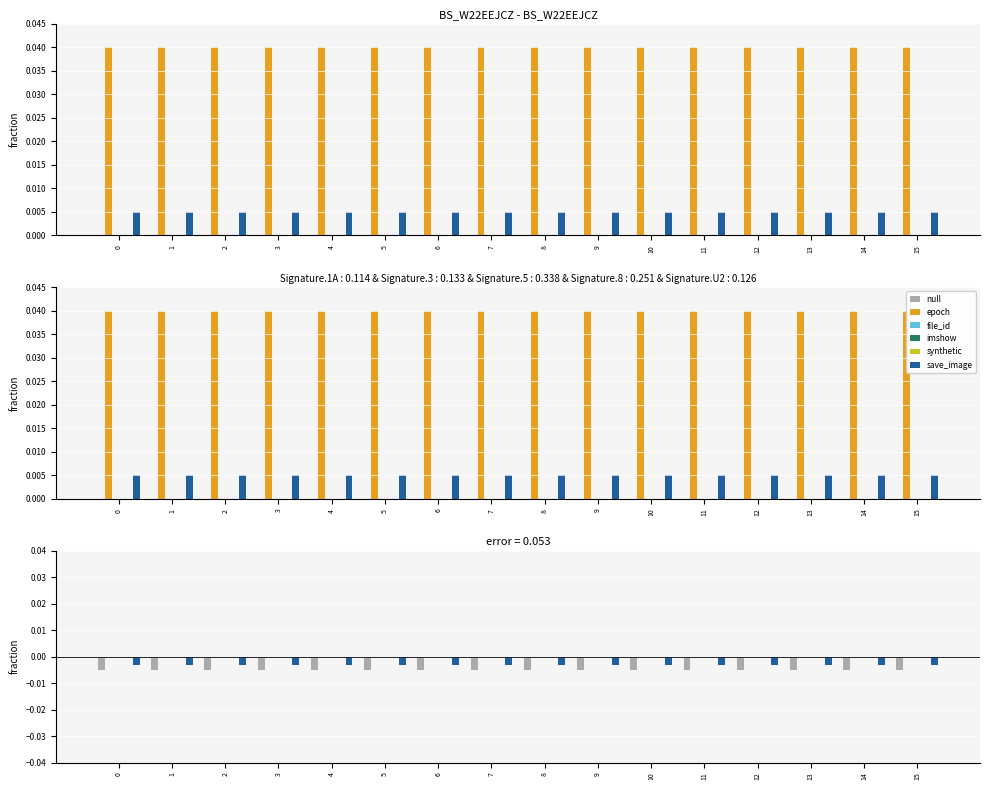

Rank the series at 8 from lowest to highest value.

null, save_image, epoch, file_id, imshow, synthetic